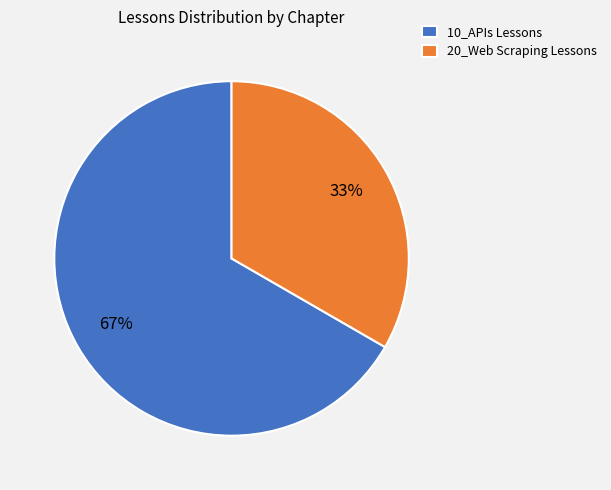

To the nearest percent, what portion does 10_APIs Lessons represent?

67%